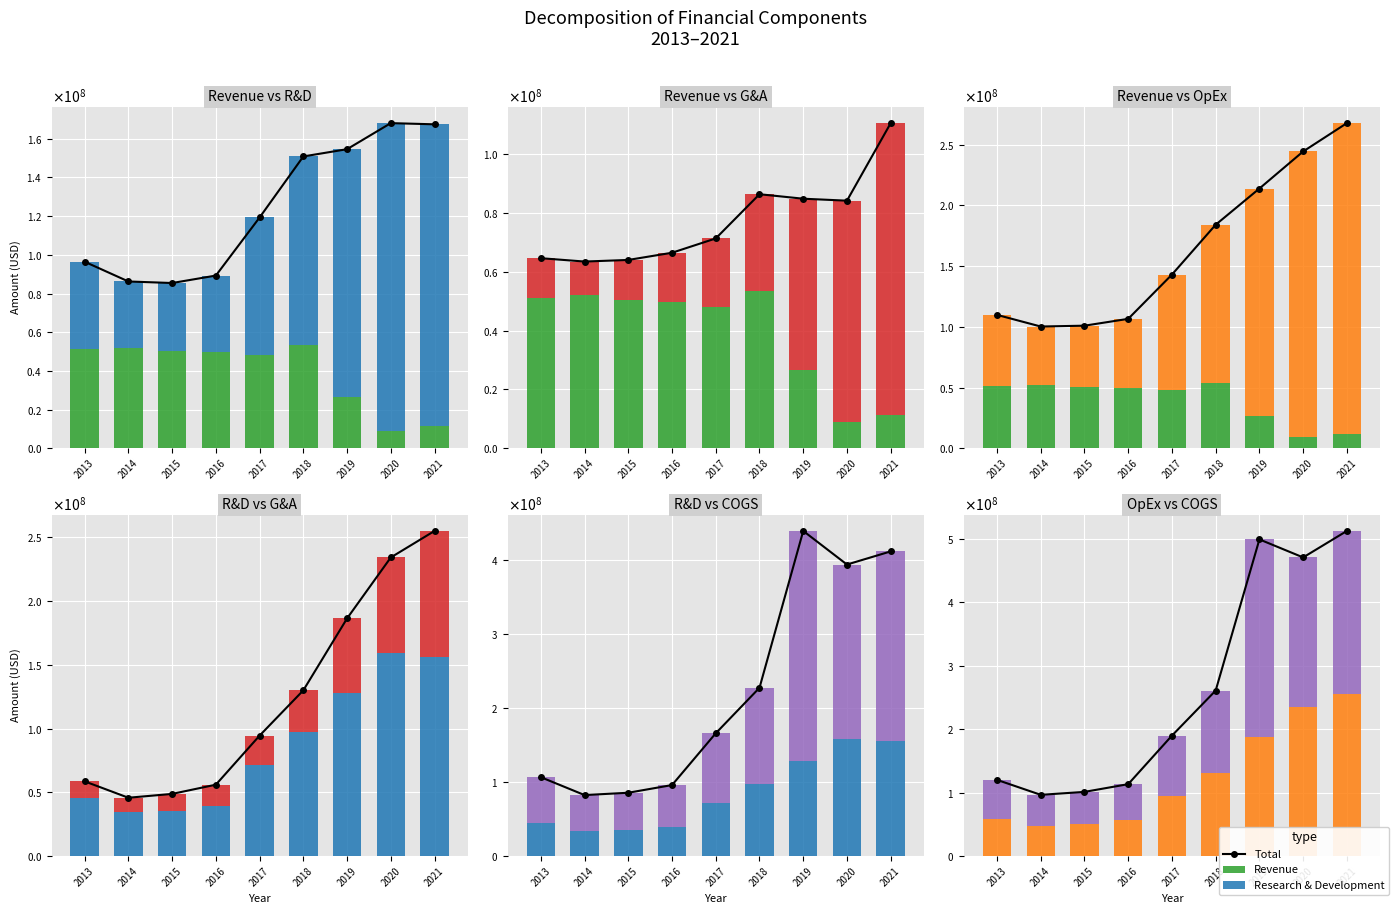

At how many categories does at least one series exceed 327135894?

3